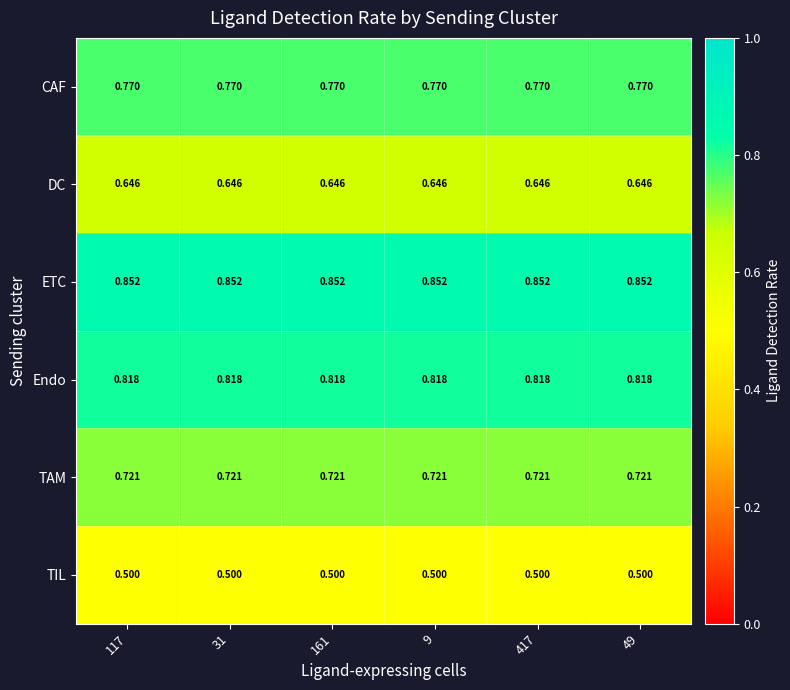

Rank the series at 117 from lowest to highest value.

TIL, DC, TAM, CAF, Endo, ETC